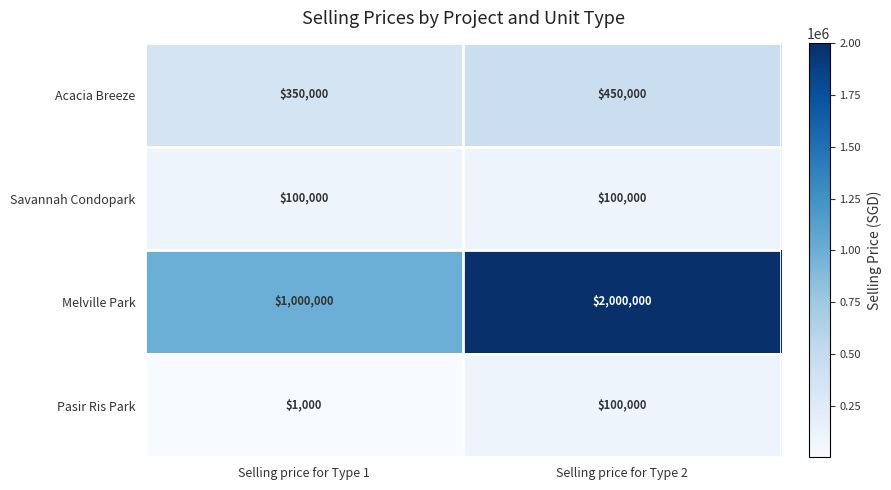

What is the spread (max minus min) of values at Selling price for Type 2?

1900000